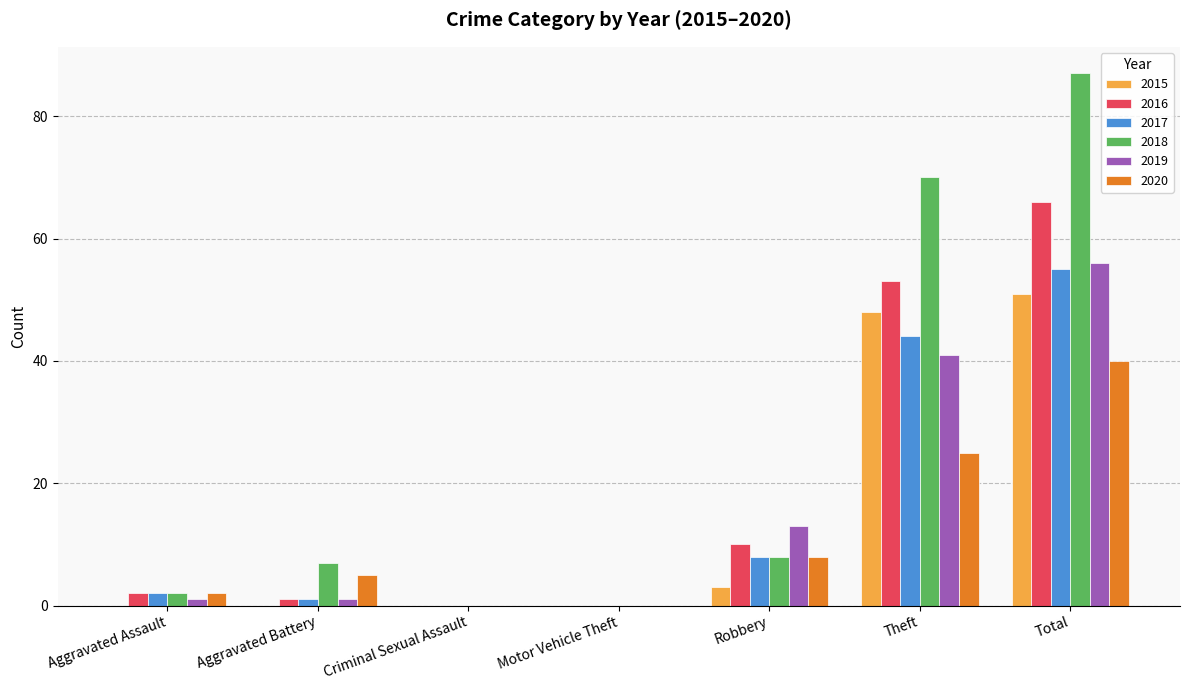

Reading left to right, extract all data points from this chart.

2015: 0	0	0	0	3	48	51
2016: 2	1	0	0	10	53	66
2017: 2	1	0	0	8	44	55
2018: 2	7	0	0	8	70	87
2019: 1	1	0	0	13	41	56
2020: 2	5	0	0	8	25	40